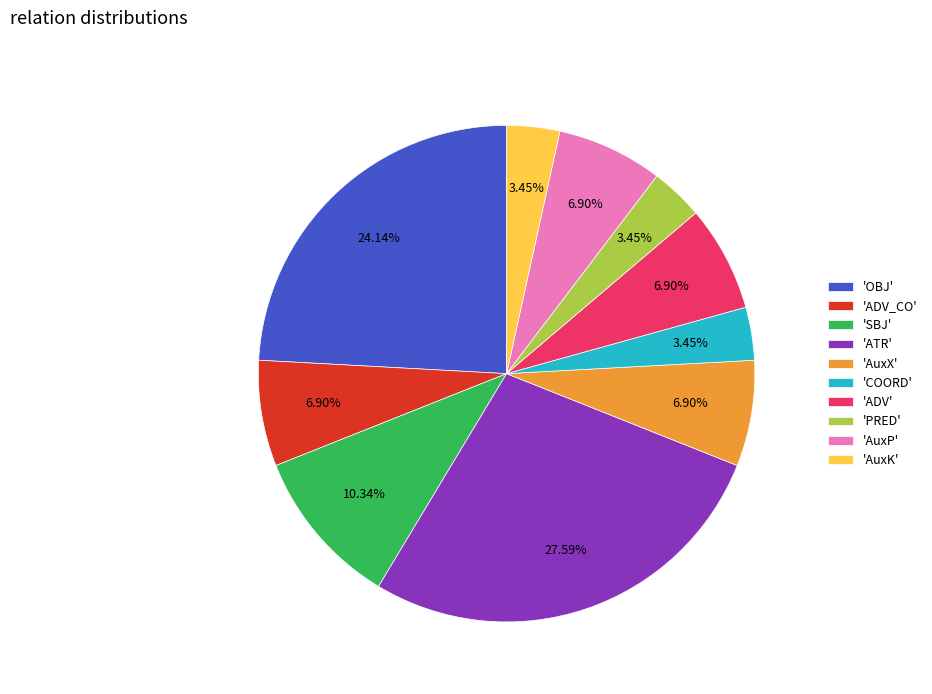

Combined, do 'AuxP' and 'ATR' account for over 50%?

No